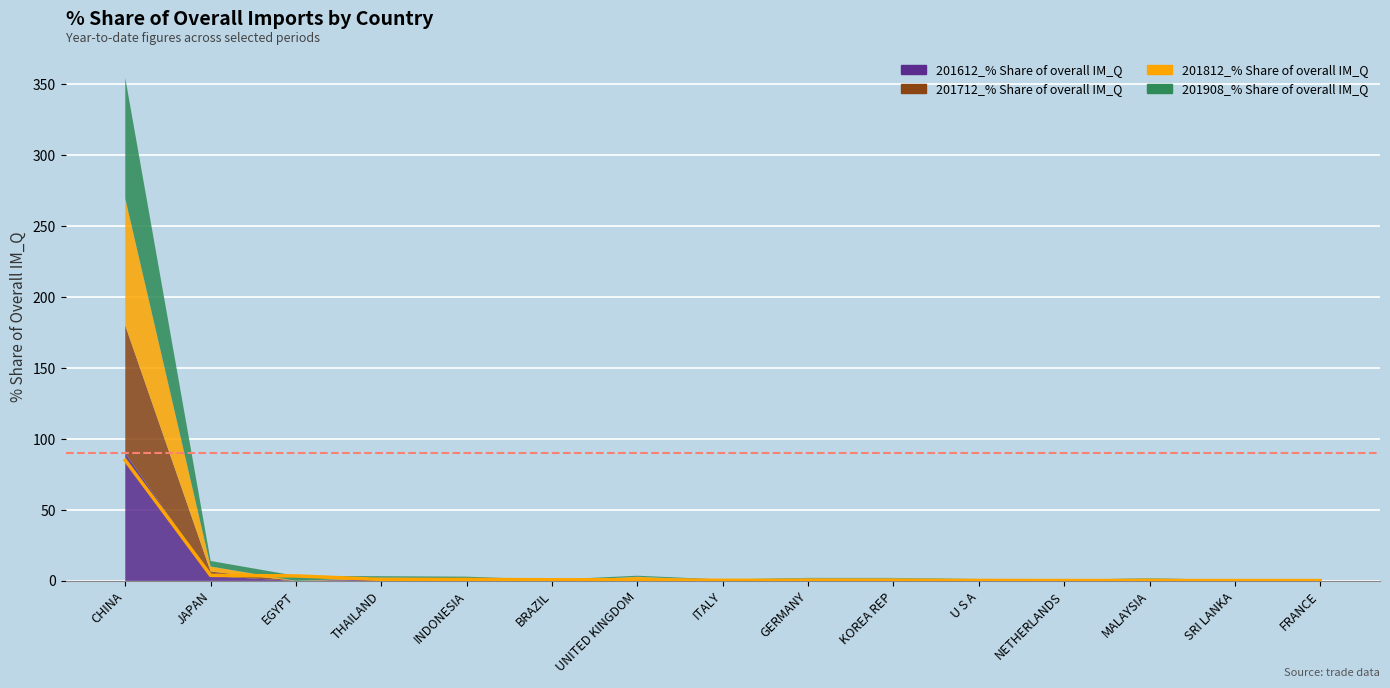

How many distinct data groups are displayed?

4